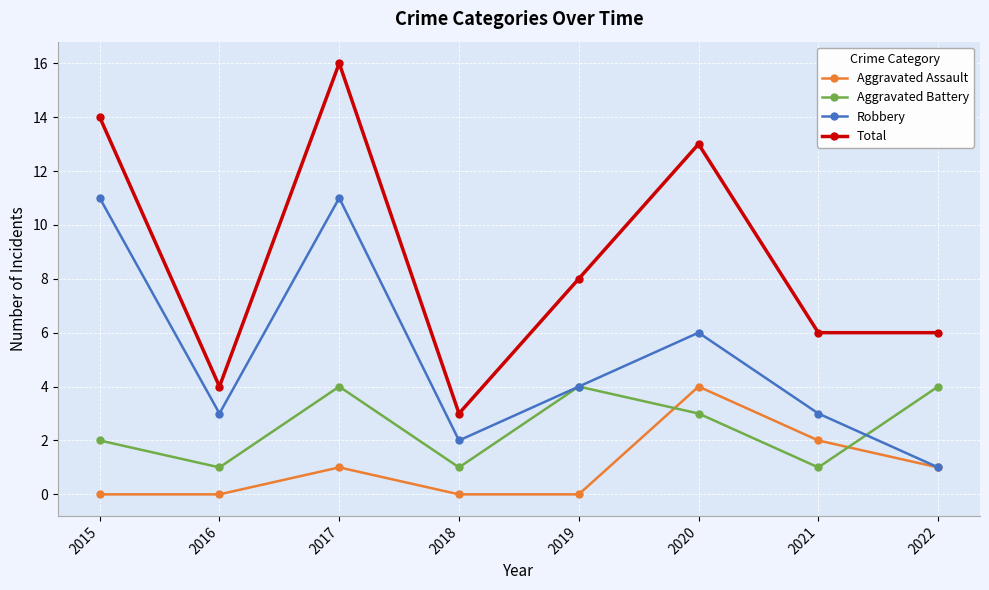

True or false: Aggravated Assault has a value of -2 at 2015.

False